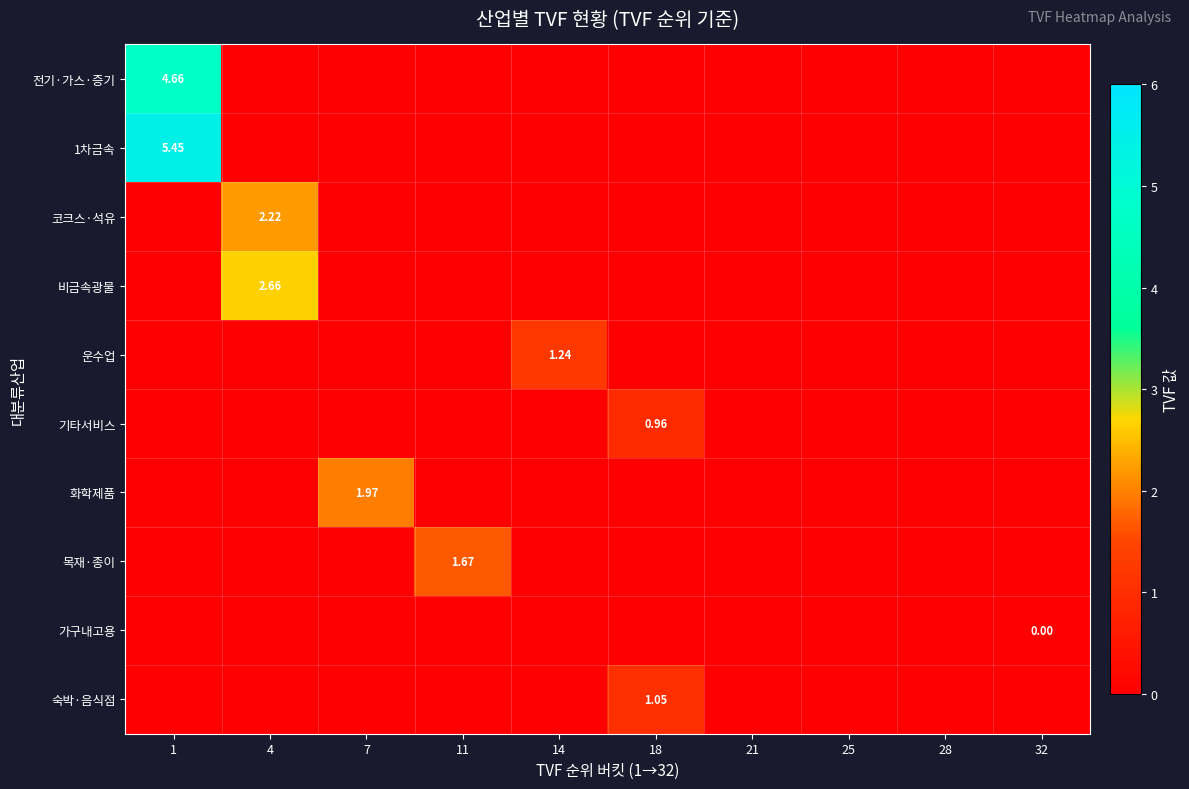

The 화학제품 series shows -0.3 at 11. True or false?

False